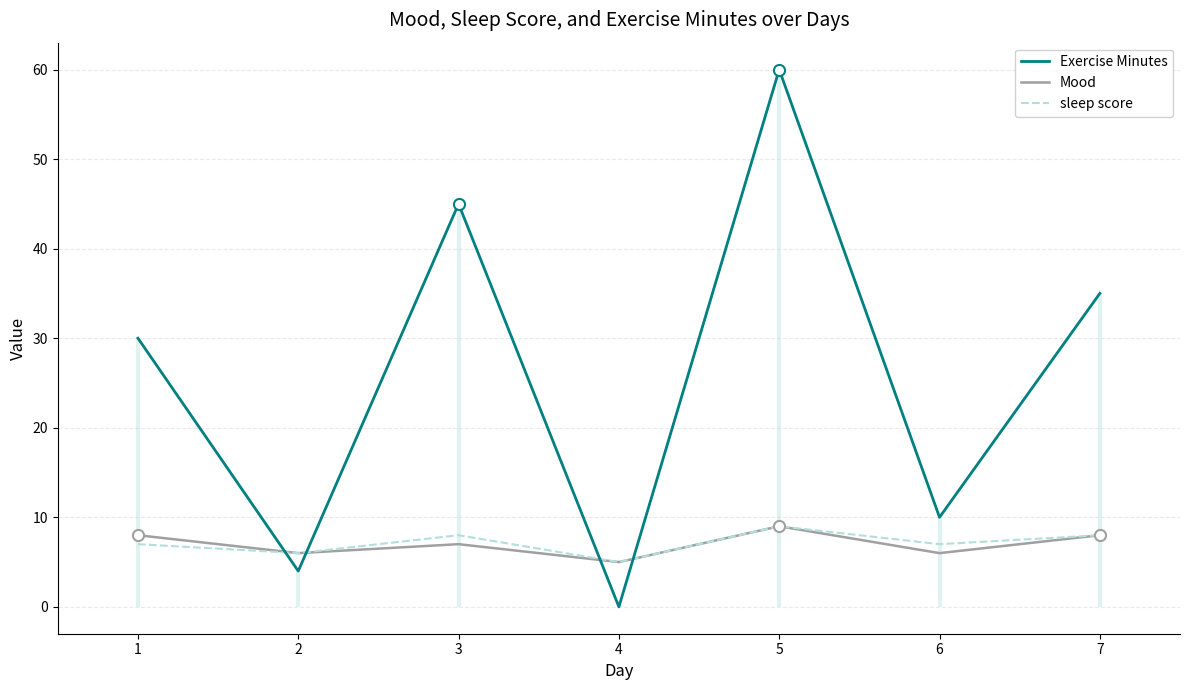

At how many categories does at least one series exceed 3?

7